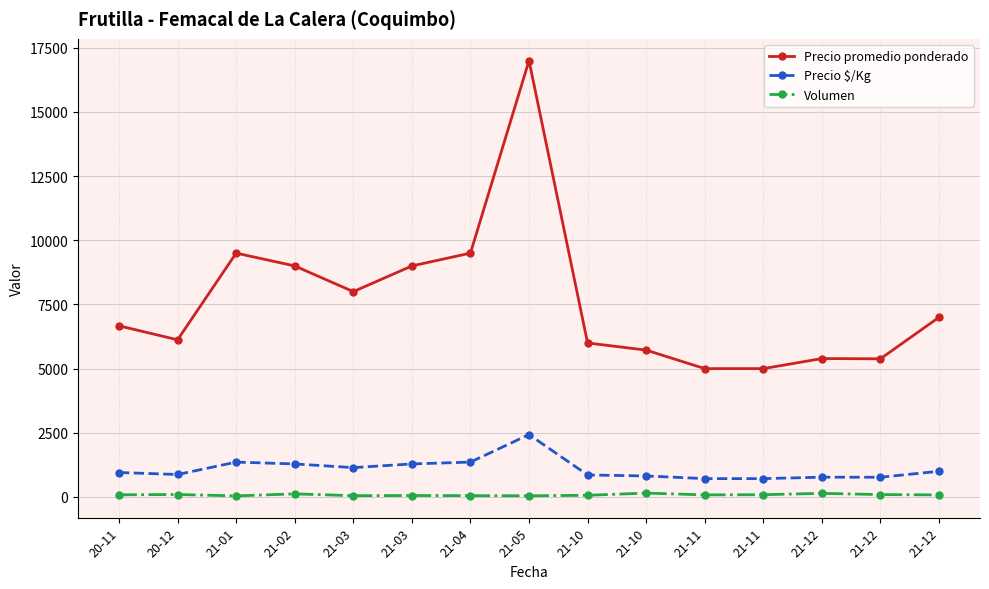

Rank the series by their maximum value, from highest to lowest.

Precio promedio ponderado, Precio $/Kg, Volumen